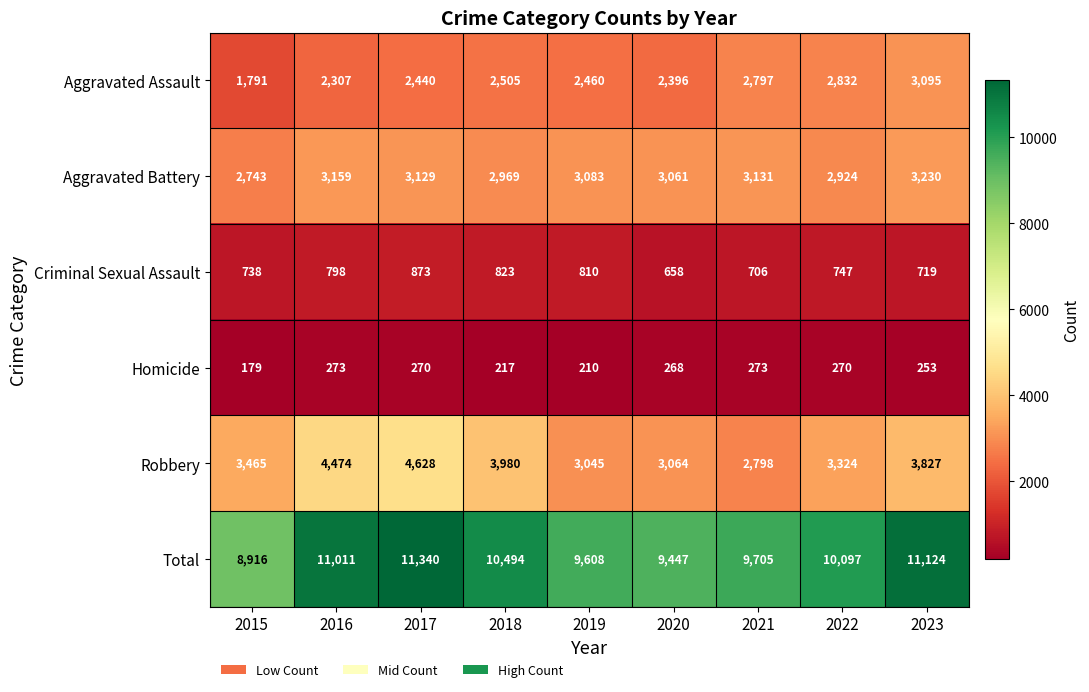

What value does the Aggravated Assault series have at 2017?

2440